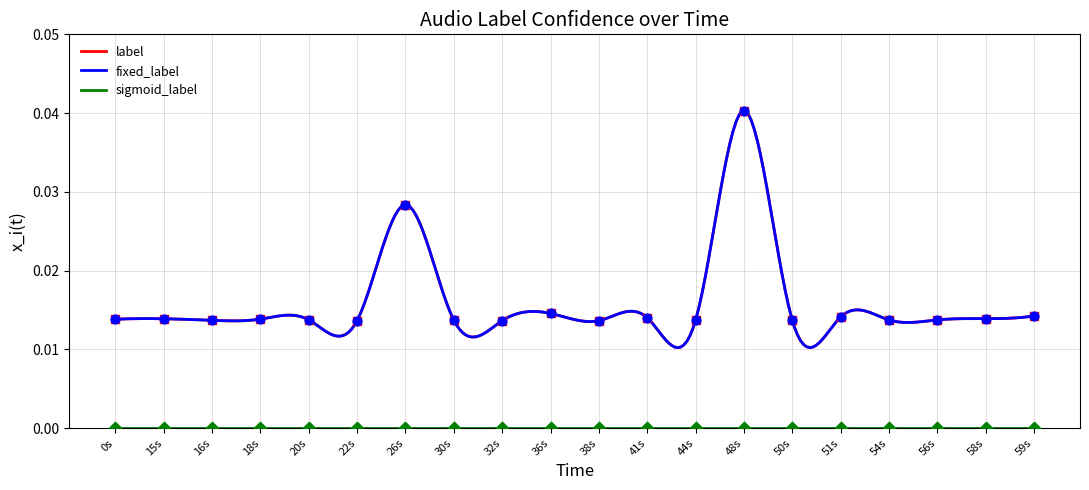

At which category is the sum across all series the highest?

48s